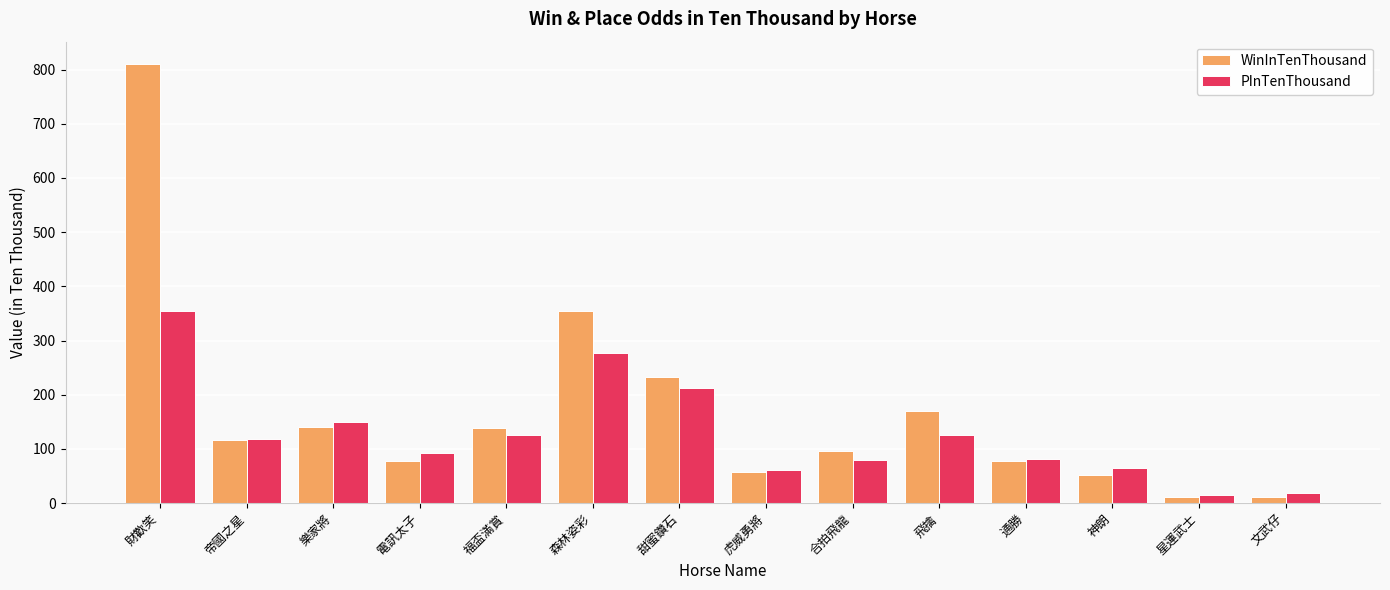

Which series has the largest total across all categories?

WinInTenThousand